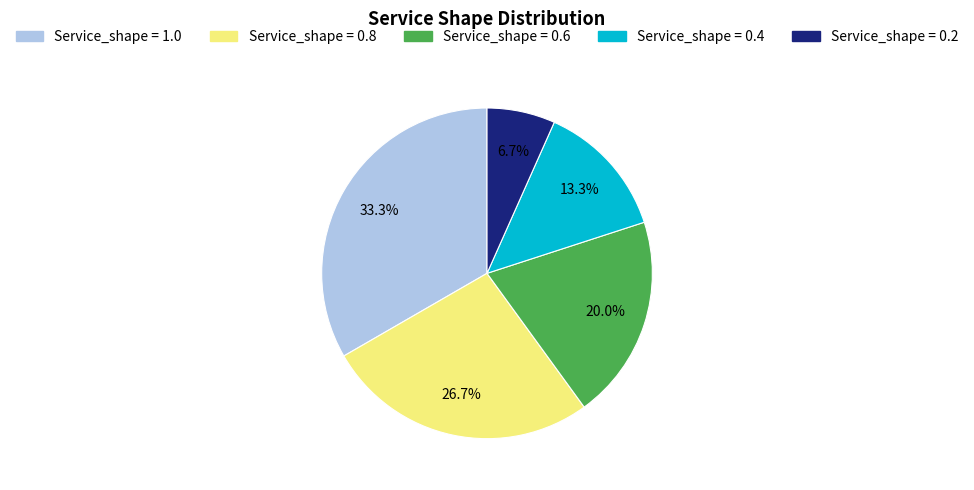

Count the number of slices in the pie.

5